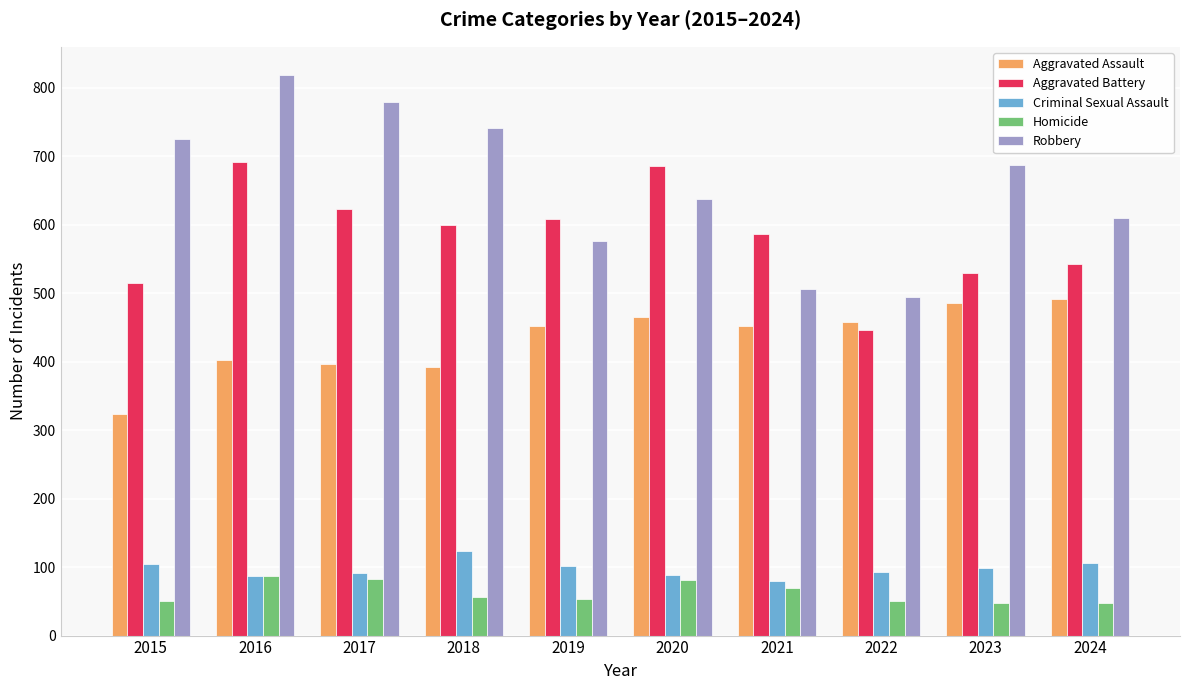

Rank the series by their maximum value, from highest to lowest.

Robbery, Aggravated Battery, Aggravated Assault, Criminal Sexual Assault, Homicide